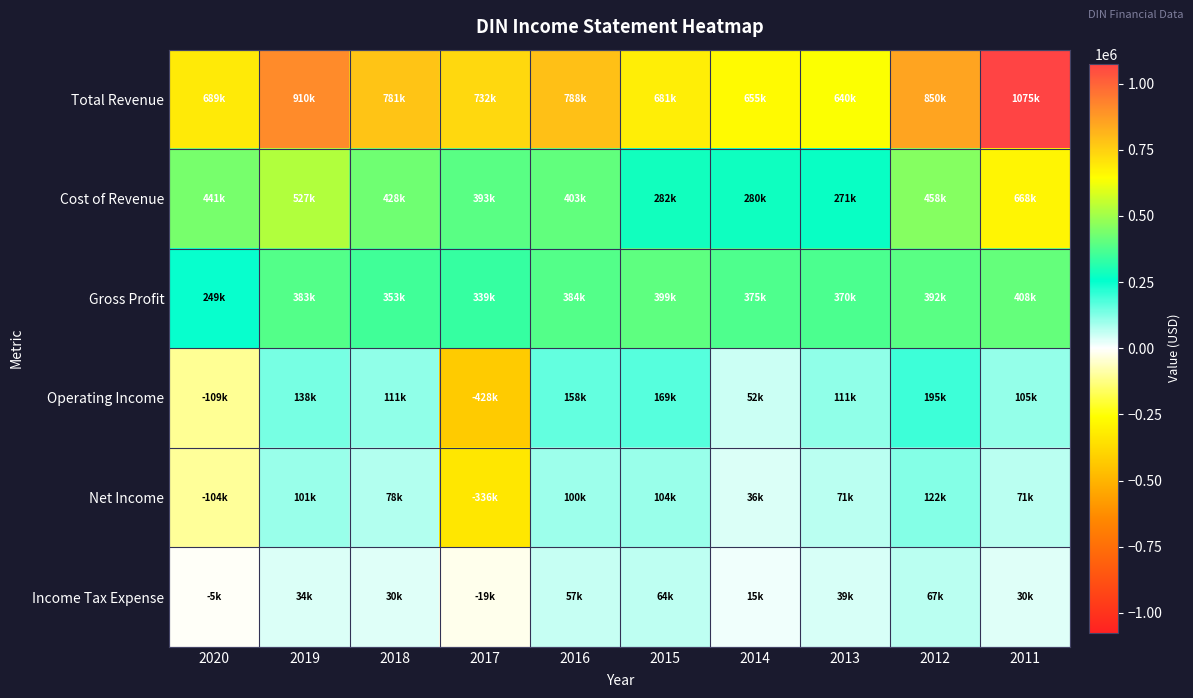

Between 2018 and 2011, which series saw the biggest shift?

Total Revenue